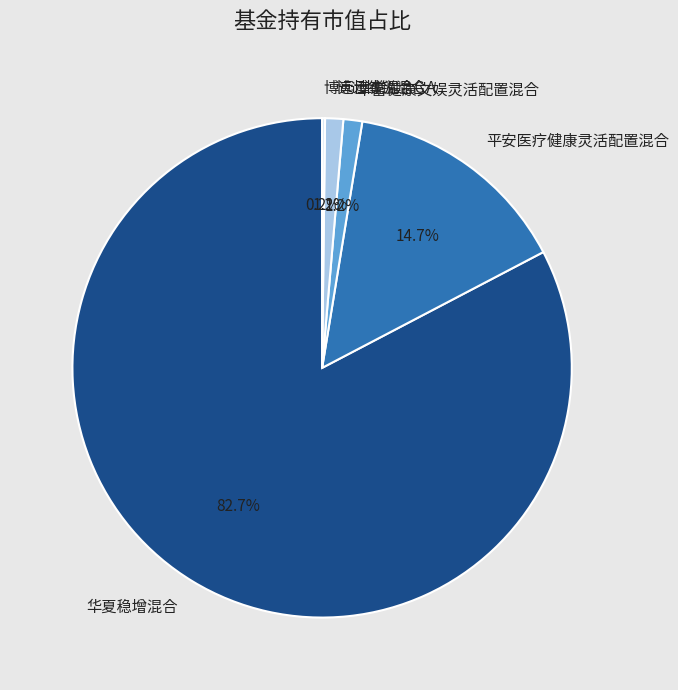

What percentage is the 平安医疗健康灵活配置混合 slice, to the nearest percent?

15%